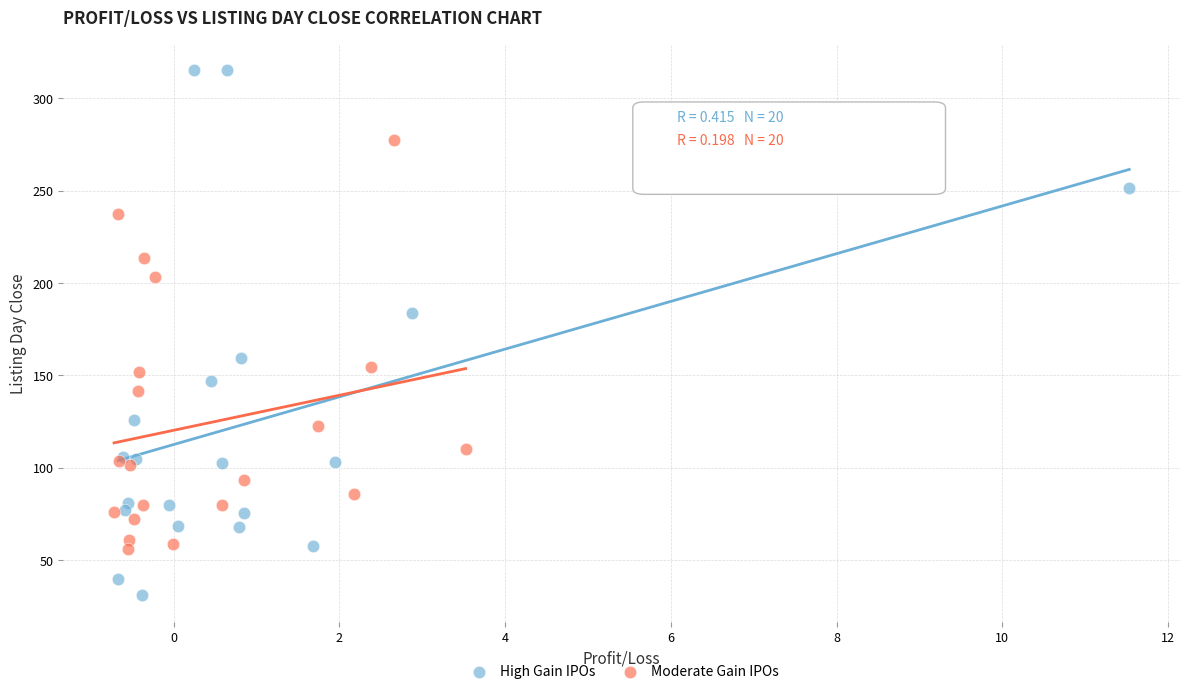

What are all the series names shown in the legend?

High Gain IPOs, Moderate Gain IPOs